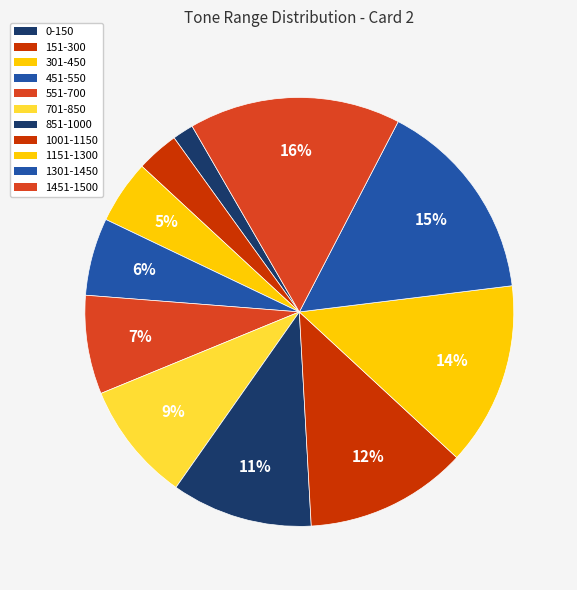

Does 151-300 represent more than half of the total?

No